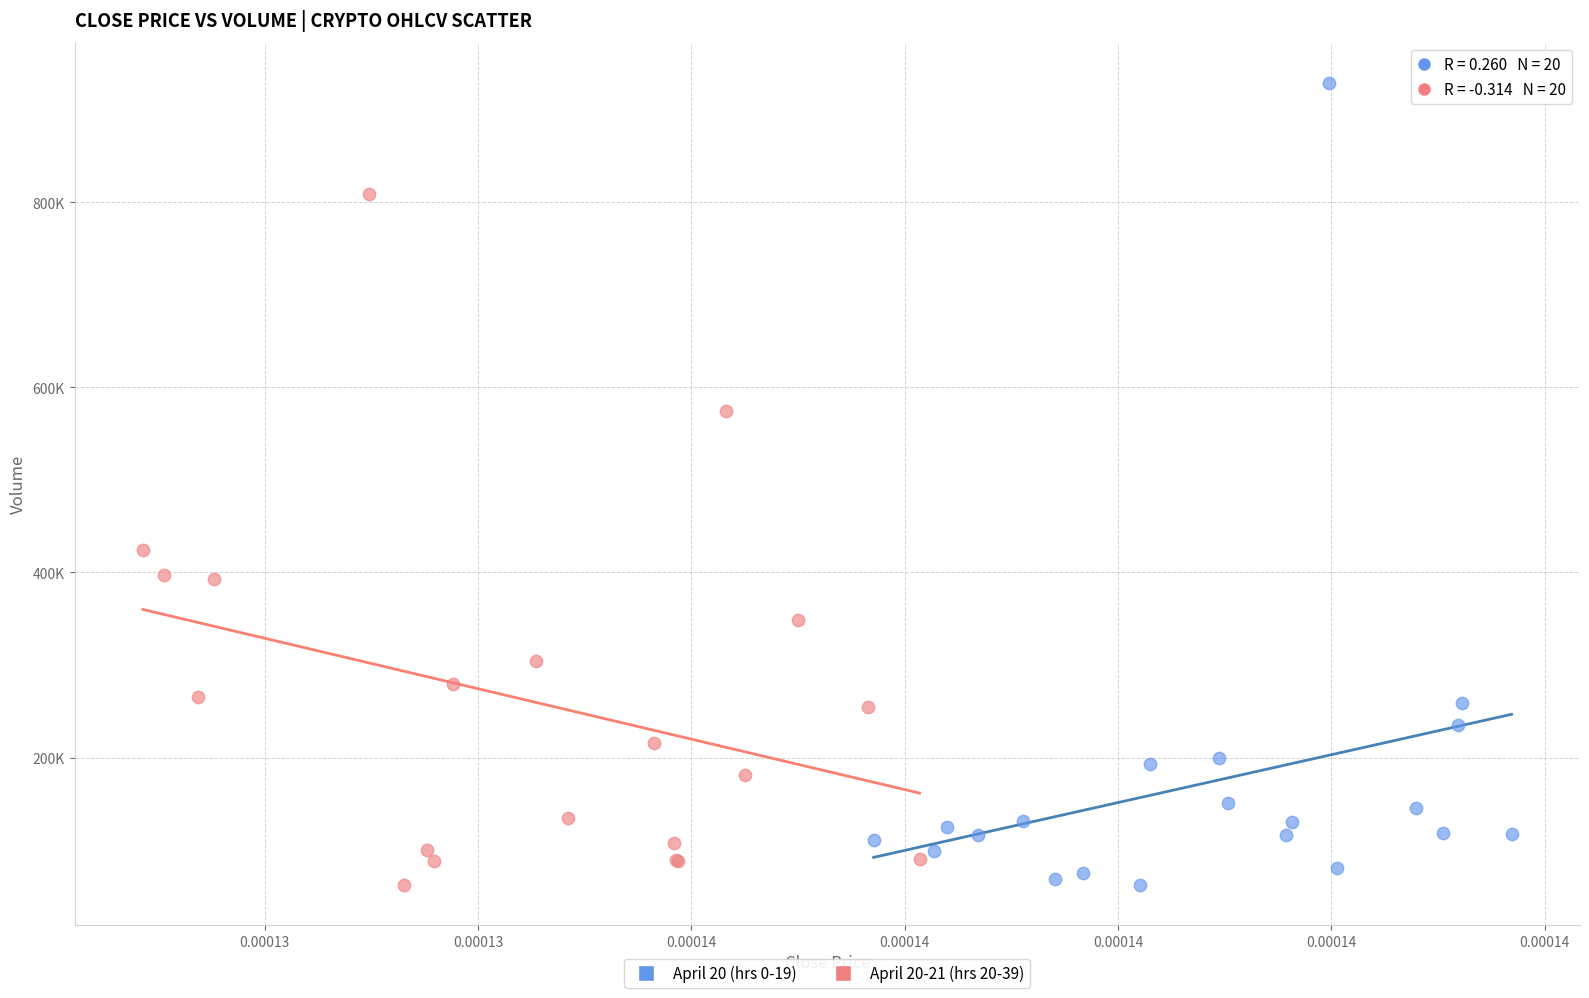

Which series reaches the maximum Y coordinate?

April 20 (hrs 0-19)